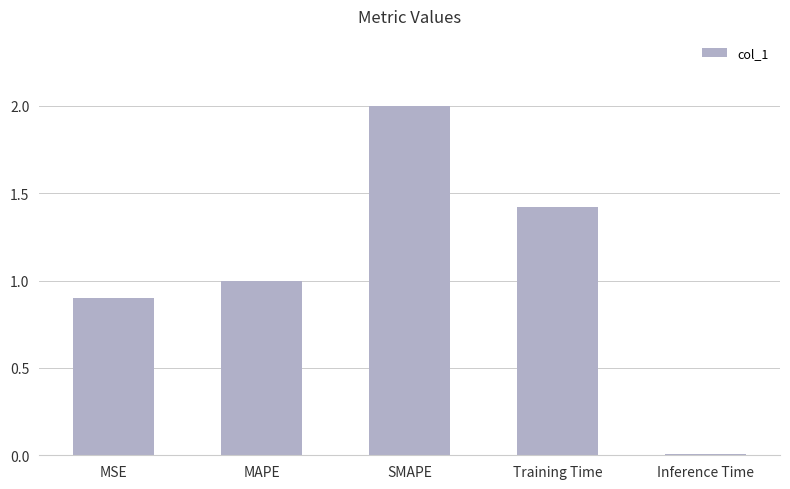

Where is the data nearest to the value 1?

MAPE